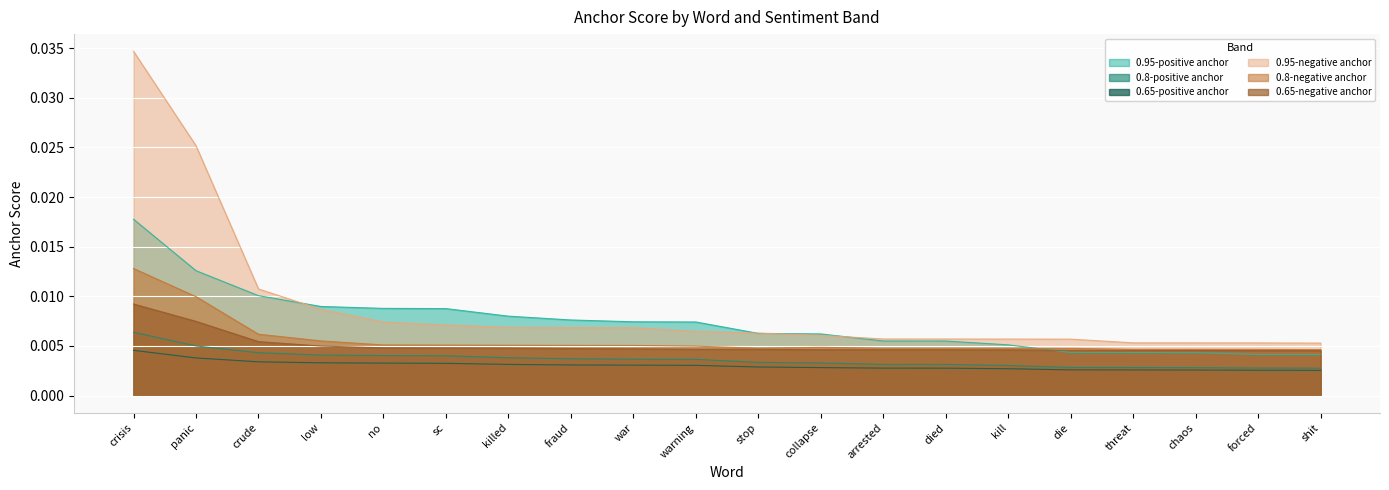

Between war and low, which is larger?

low